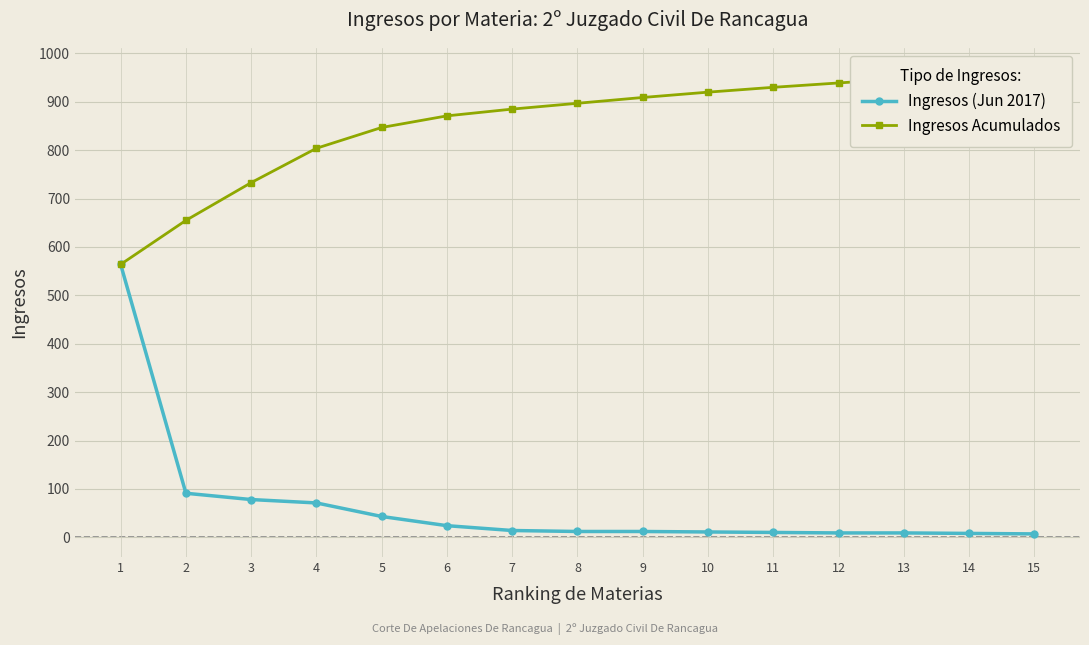

Which has a higher value, 2 or 7?

2